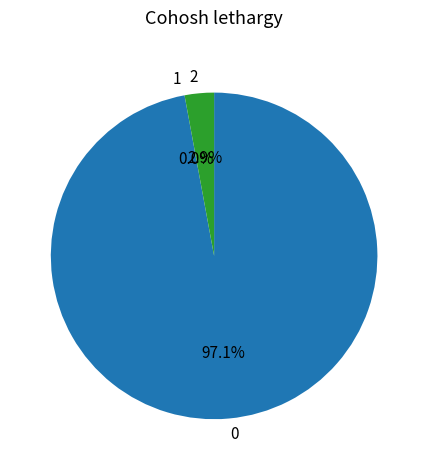

Does any single category account for the majority?

Yes